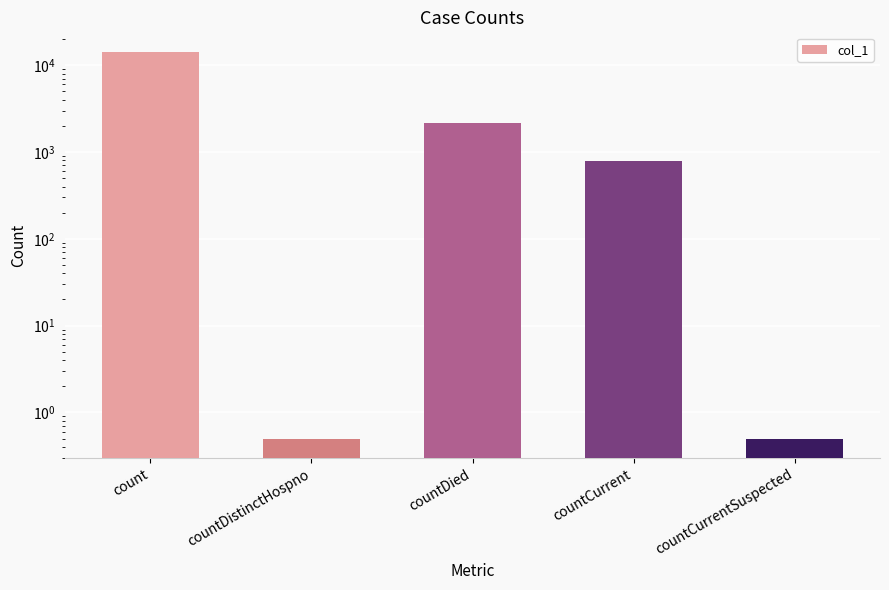

What is the sum of the values at countCurrentSuspected and count?

14317.5